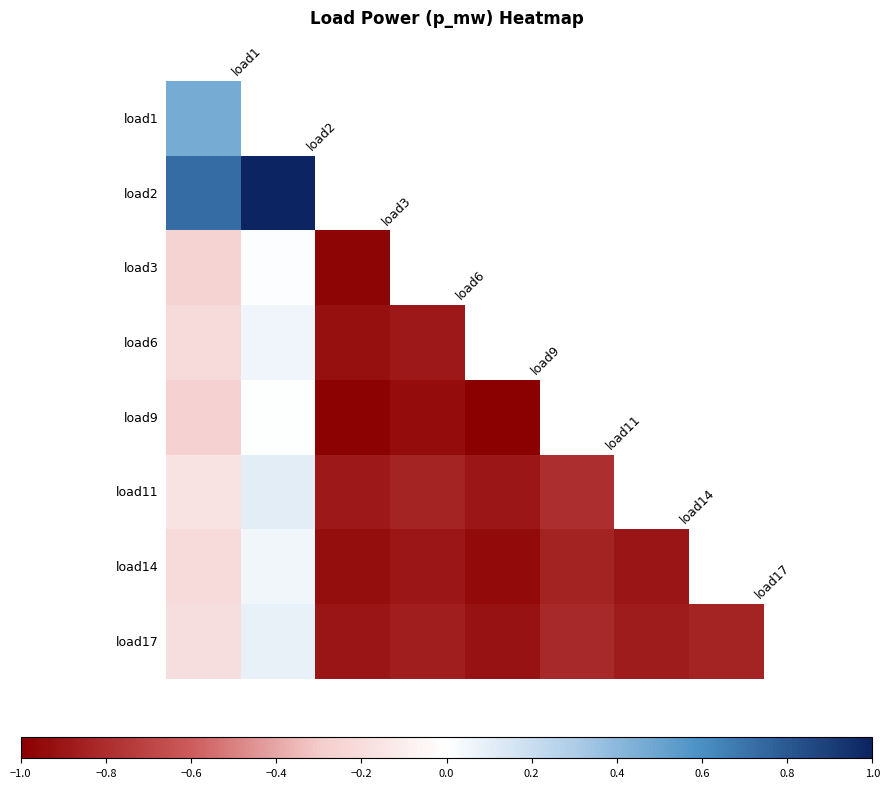

How many distinct data groups are displayed?

8